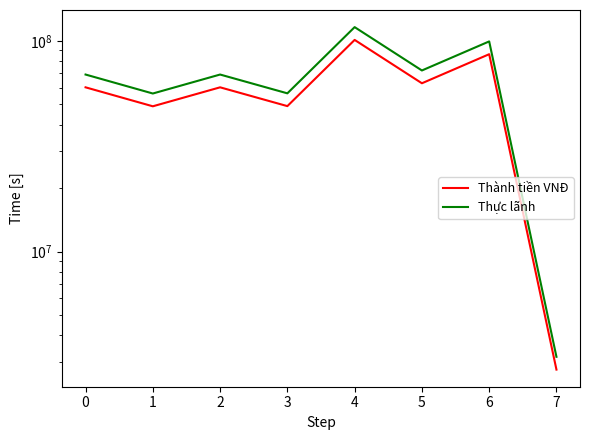

The Thực lãnh series shows 72330745 at 5. True or false?

True